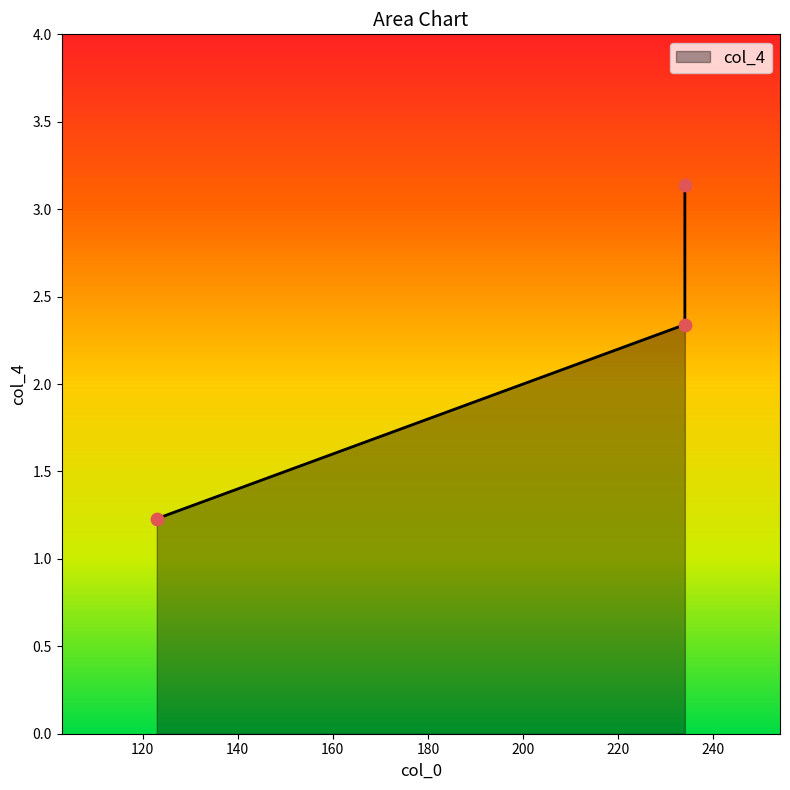

Which has a higher value, 234 or 123?

234